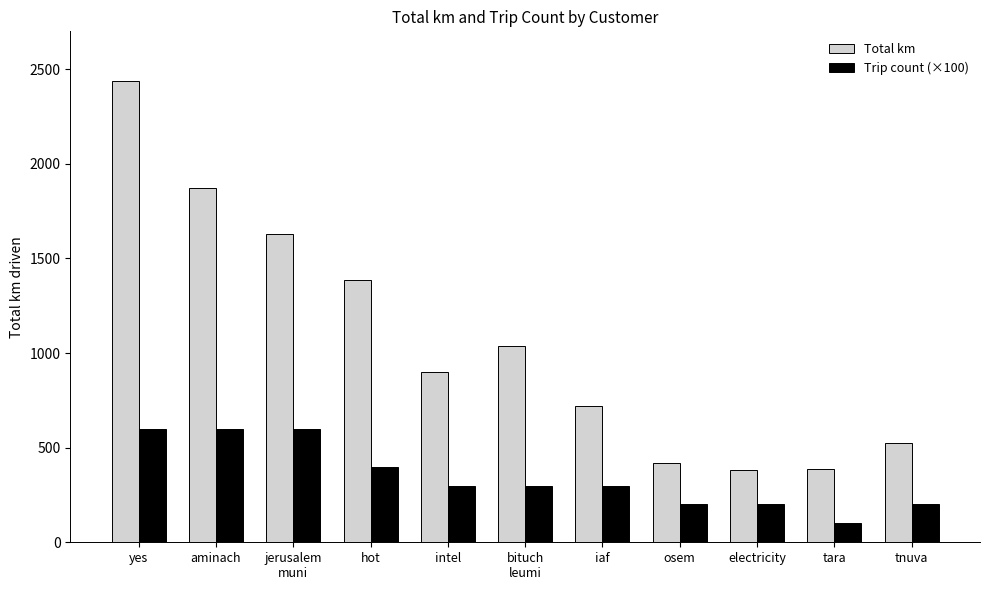

The value of Trip count (×100) at intel is 463.7. True or false?

False